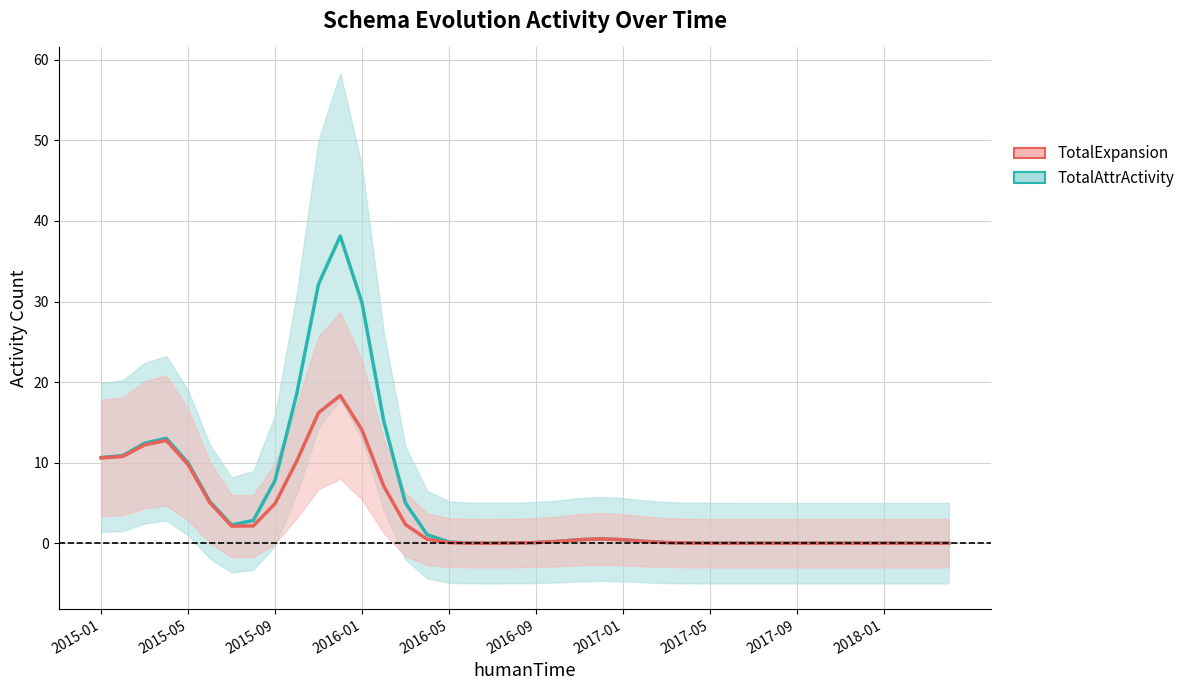

List the series in order of their overall mean, lowest first.

TotalExpansion, TotalAttrActivity